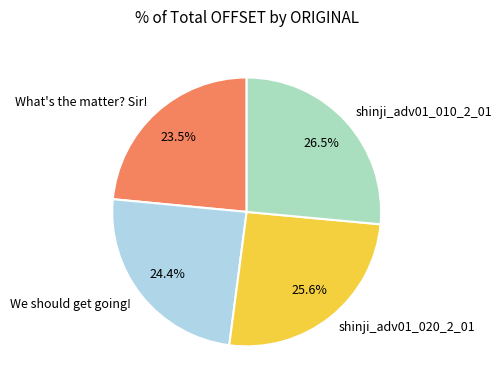

Approximately how many times larger is the value at shinji_adv01_010_2_01 compared to shinji_adv01_020_2_01?

1.0